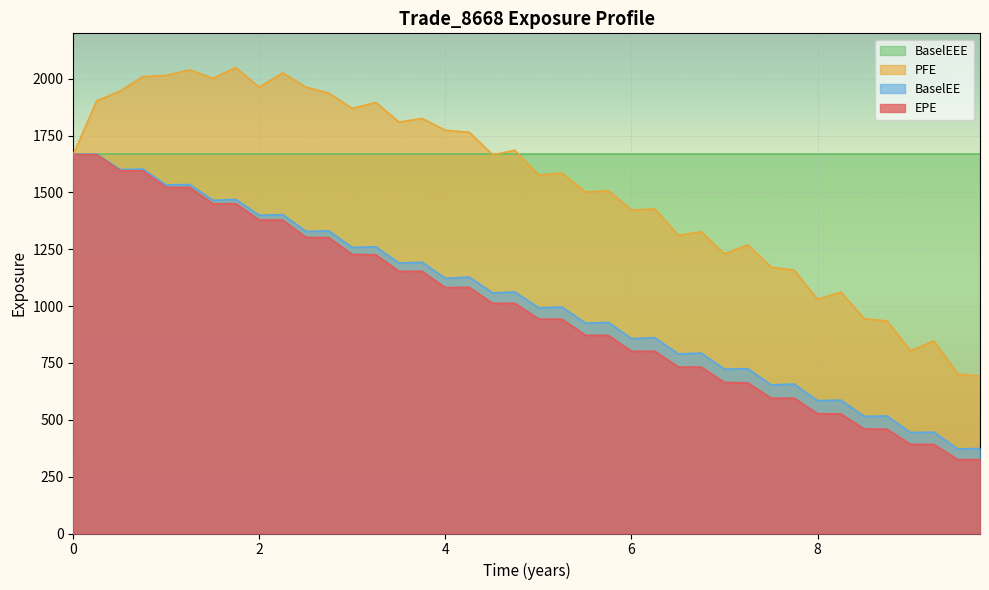

What is the minimum value for BaselEE?

371.9